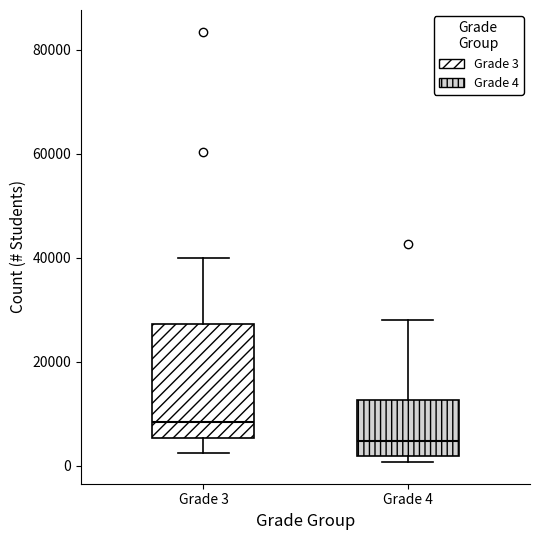

Which box is the tallest, from its lower edge to its upper edge?

Grade 3